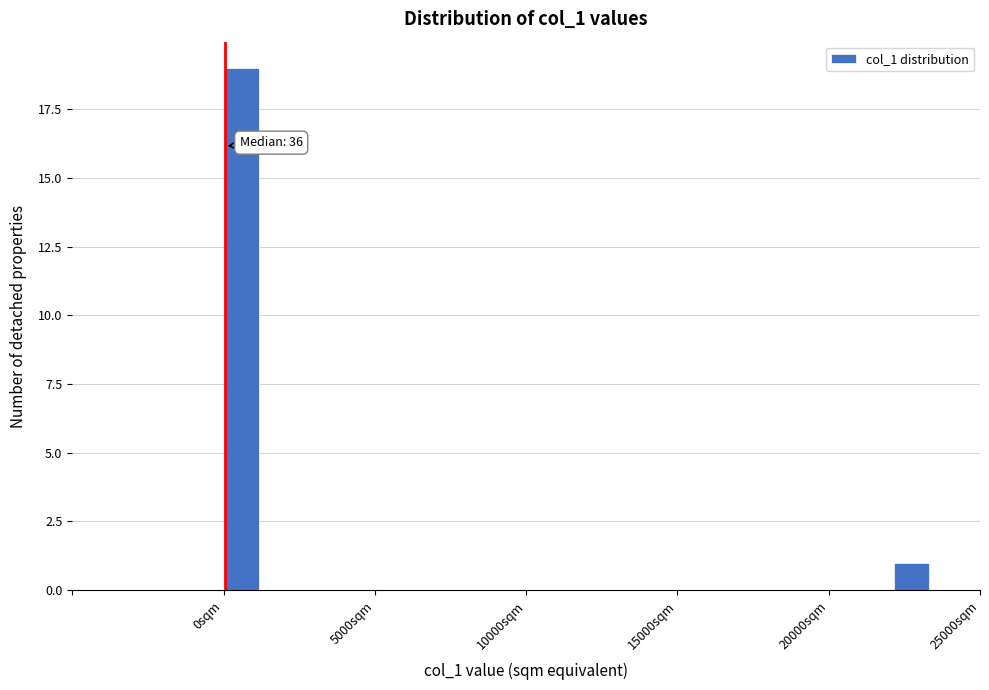

Around what value on the x-axis is the tallest bar? Give the approximate position of its centre, as read against the axis.

500